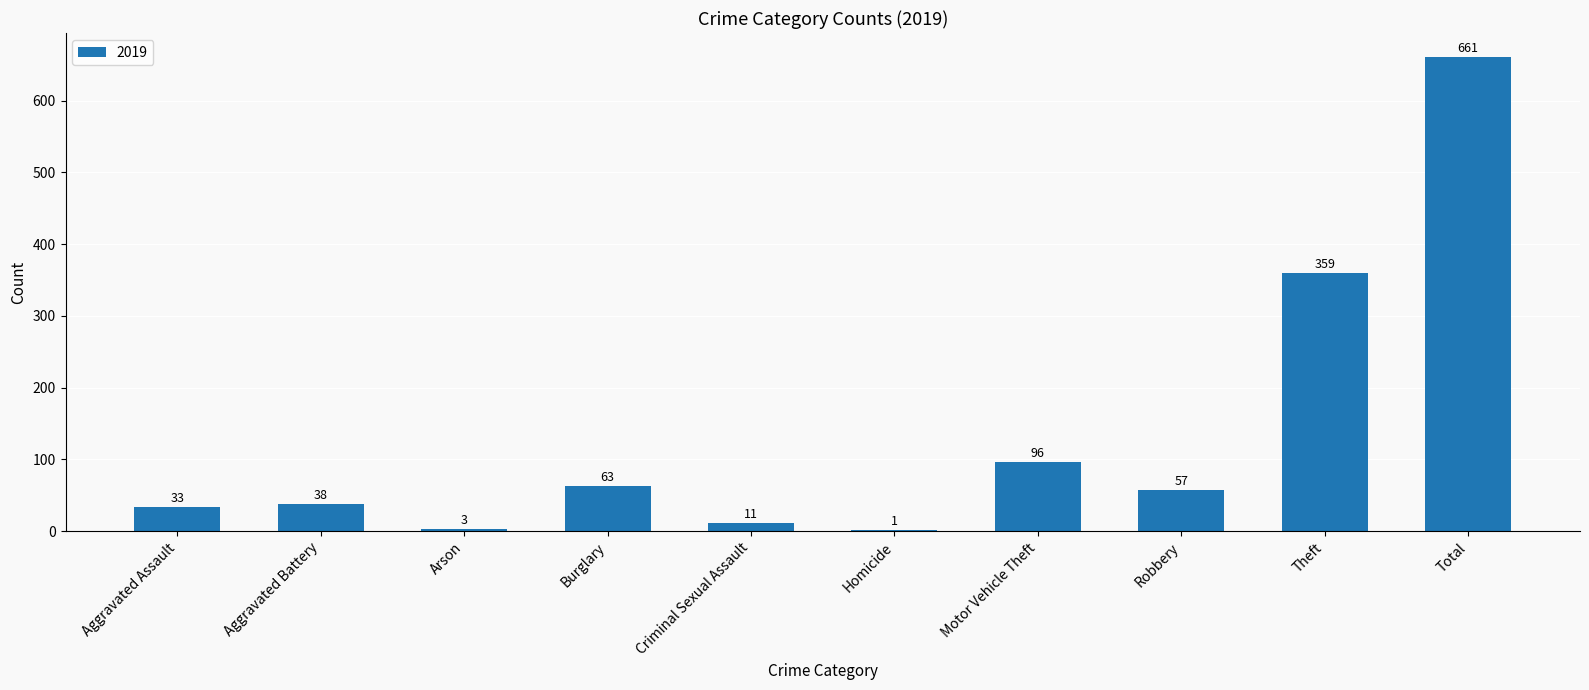

The value at Theft is 359. True or false?

True